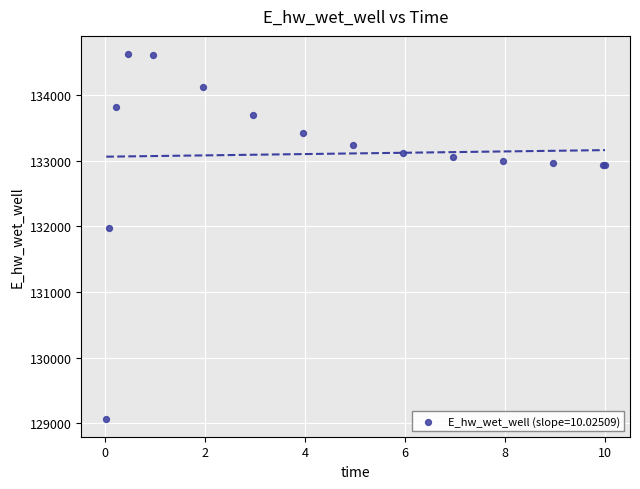

What Y value in the scatter plot is closest to 131849?

131970.0